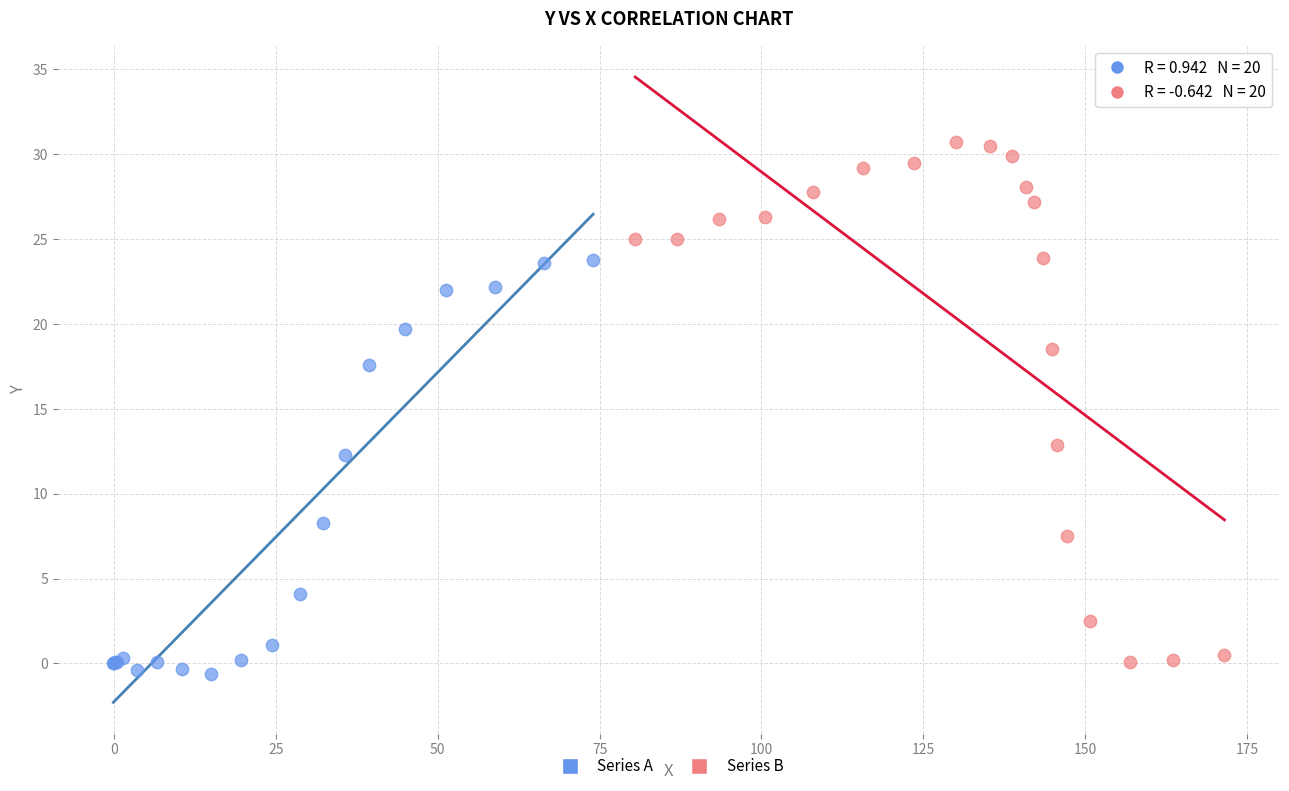

Which series has the widest spread of Y values?

Series B